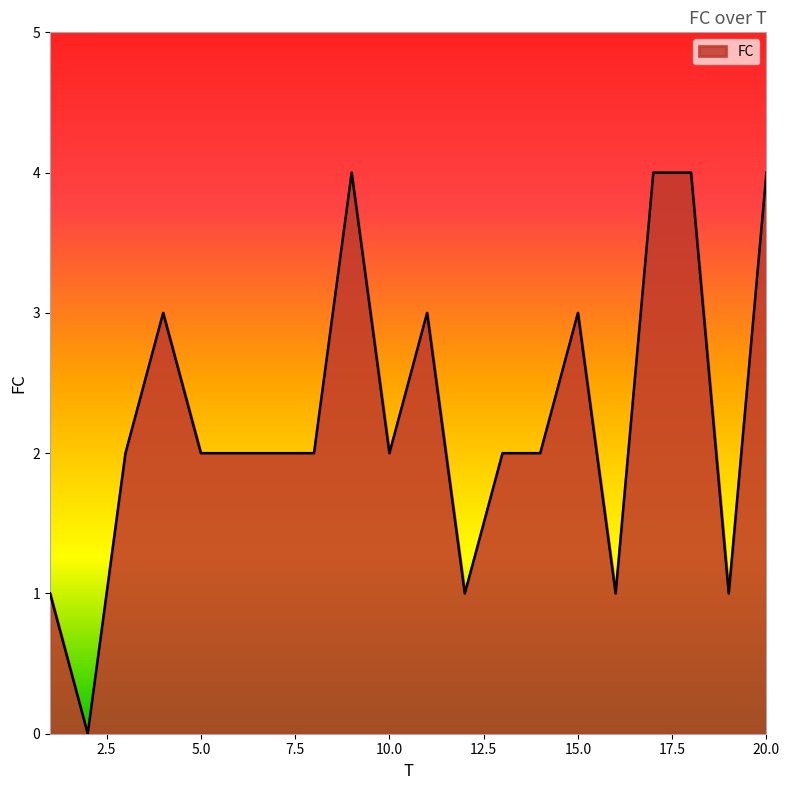

Does the chart display data point markers on the line(s)?

No